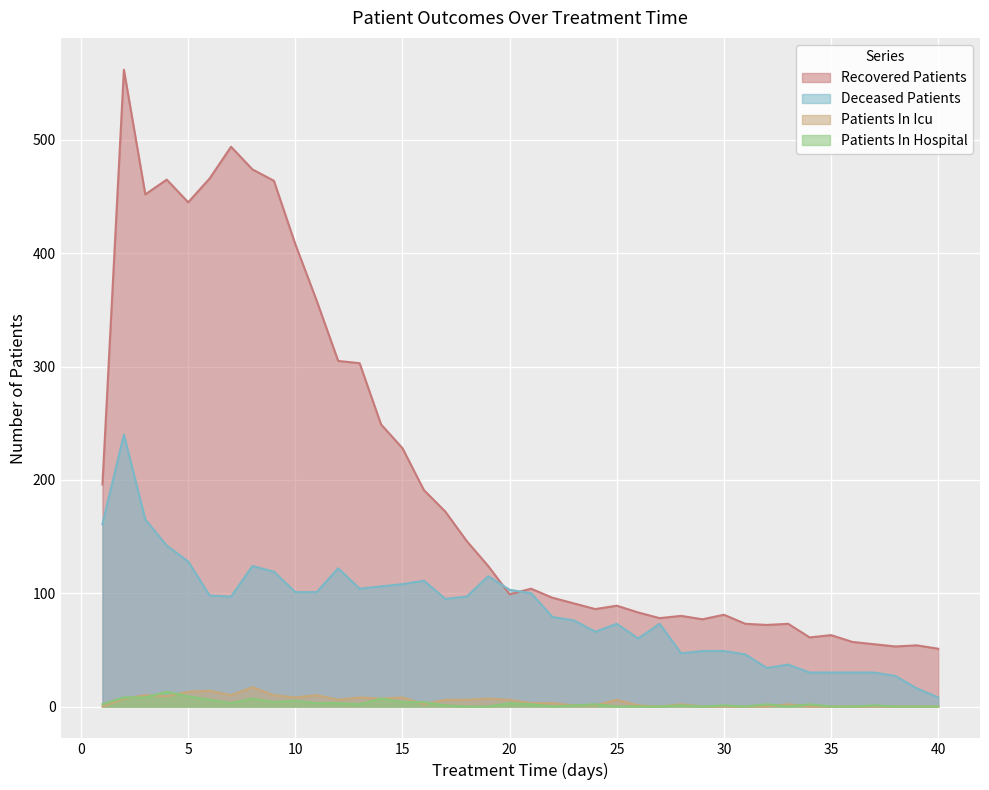

Does the chart display data point markers on the line(s)?

No